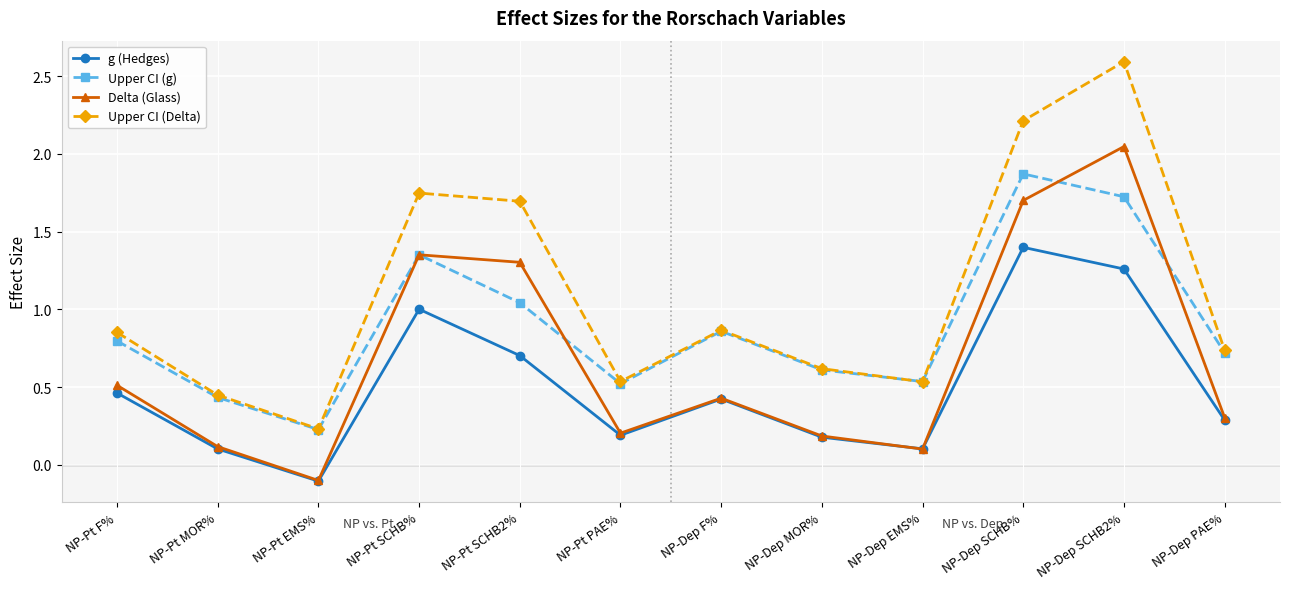

At which label does Delta (Glass) first exceed 0?

NP-Pt F%